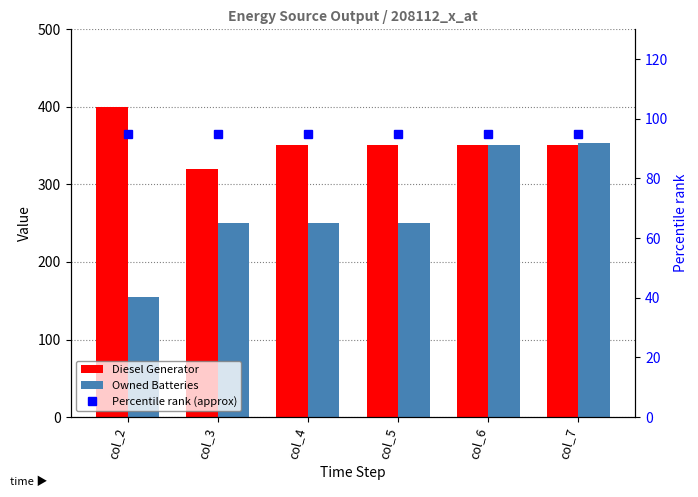

Are the bars grouped side by side (vs. stacked)?

Yes